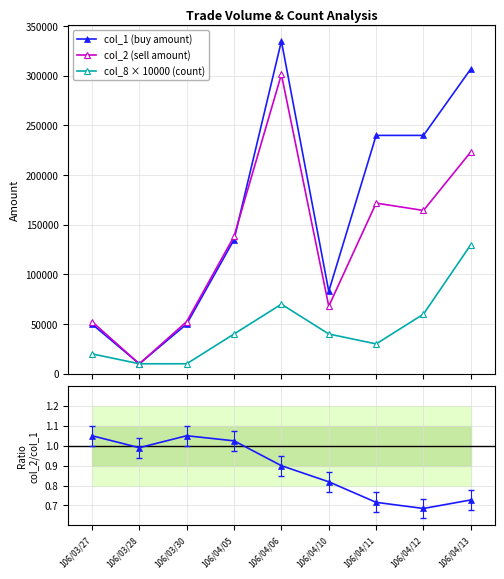

Which series changed the most between 106/04/06 and 106/04/10?

col_1 (buy amount)